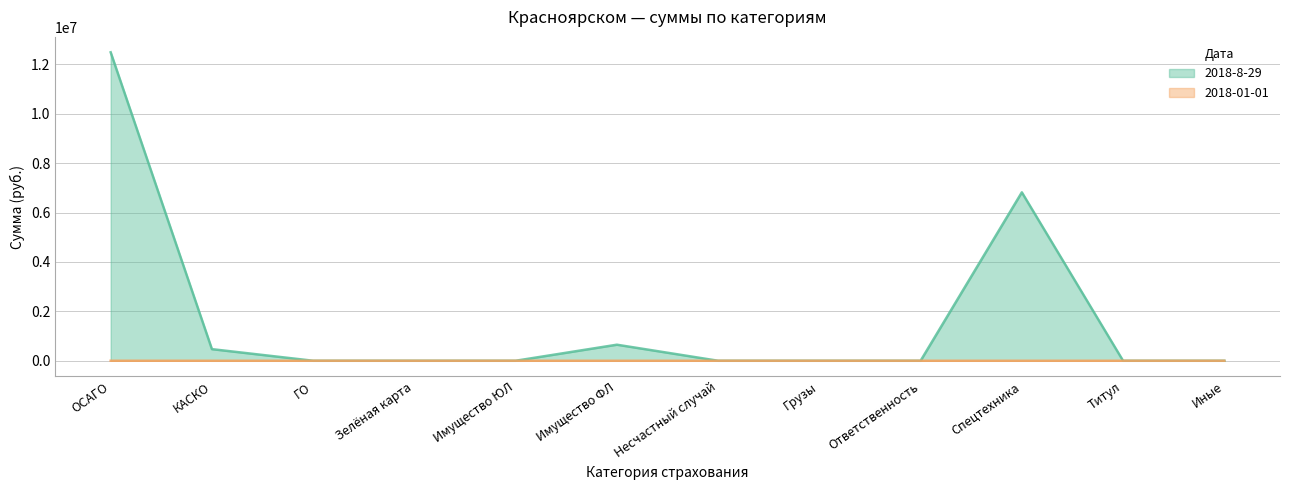

What is the sum of all 2018-8-29 values?

20425675